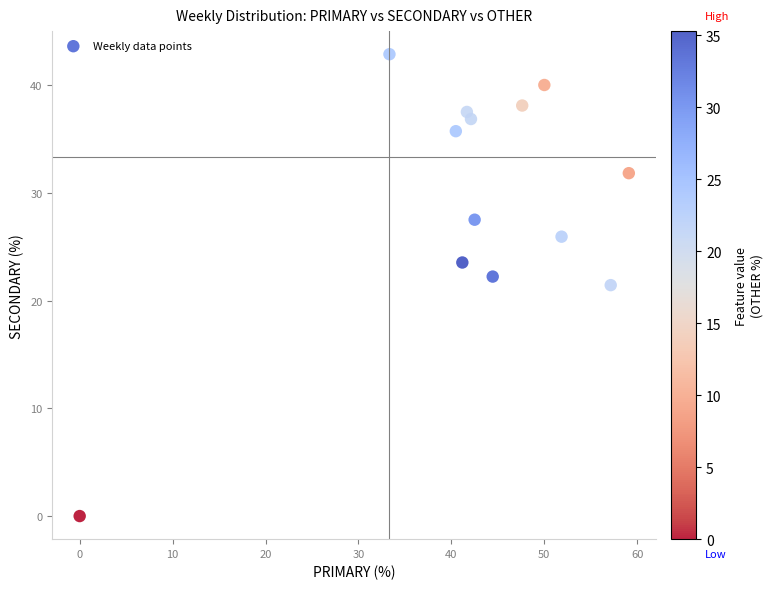

What is the range of X values (max minus min)?

59.1